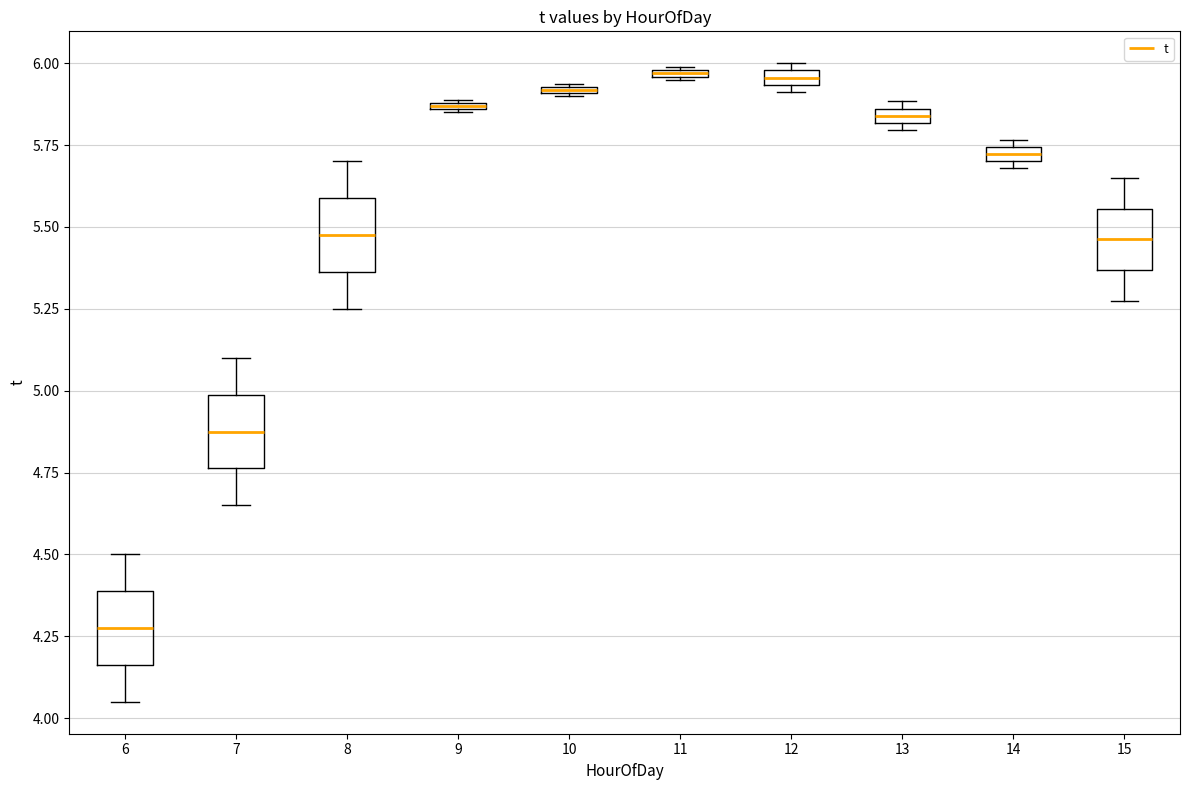

Where is the lower edge of the box at x = 9 on the y-axis? The values are not printed on the chart, so give them approximately, as read against the axis.

5.85